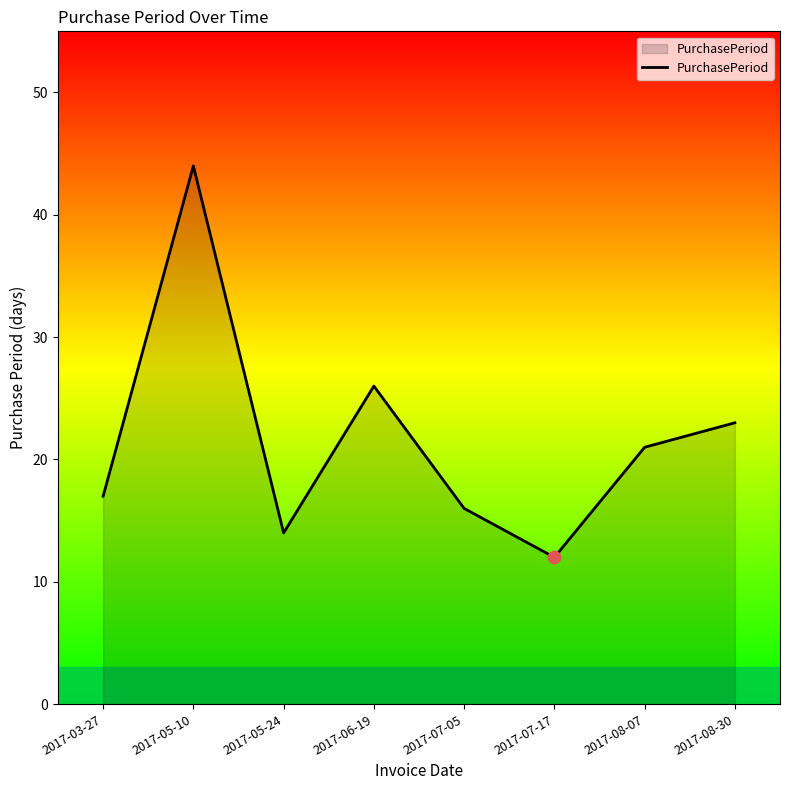

What is the ratio of the value at 2017-08-07 to the value at 2017-05-10?

0.5